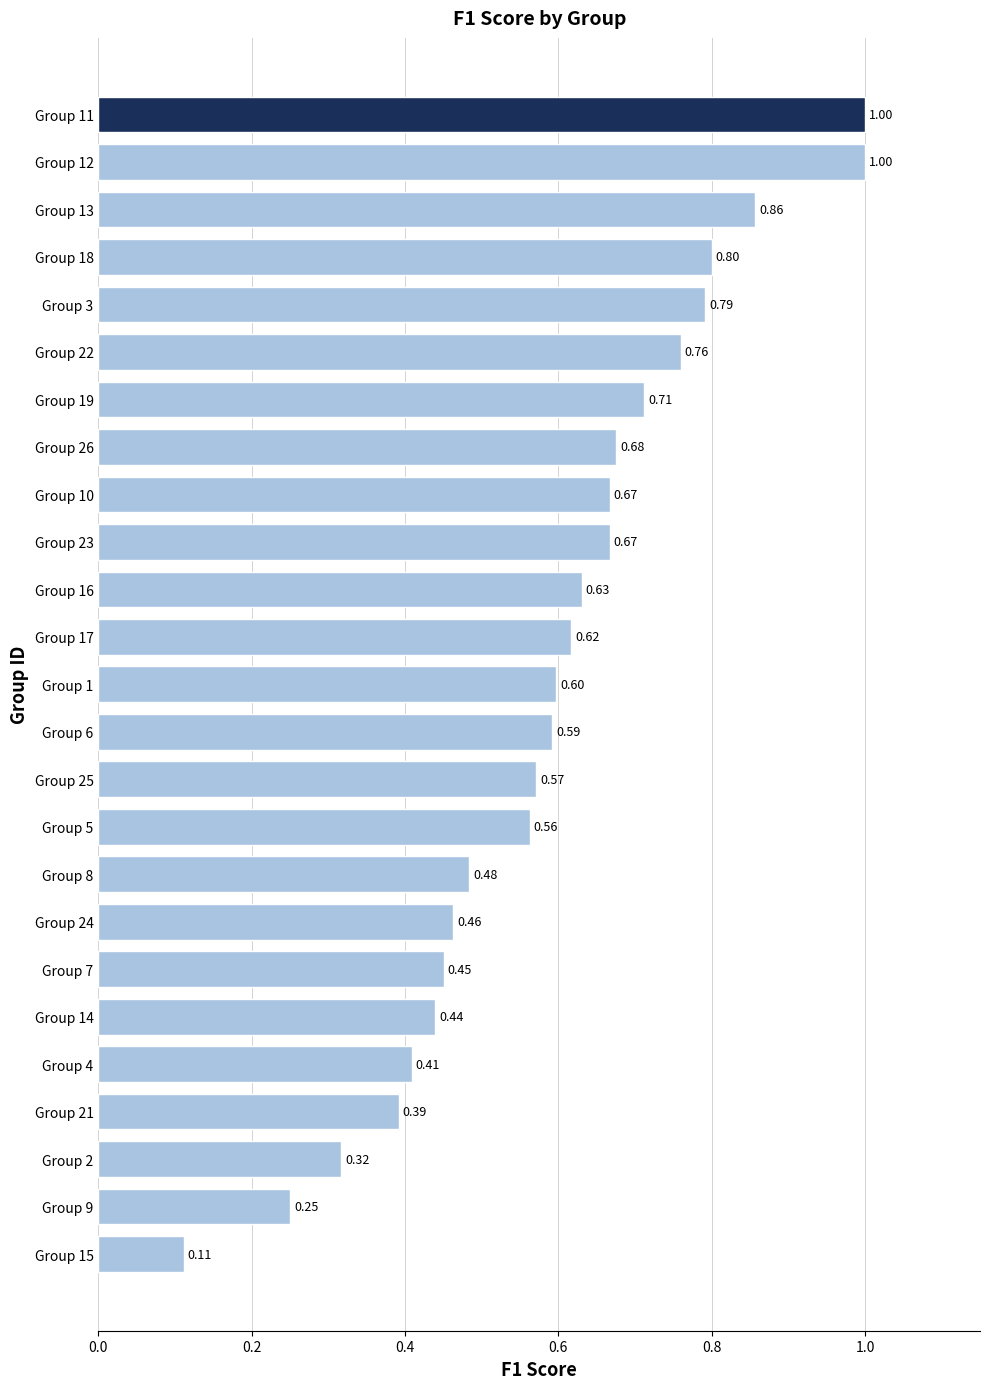

Which category has the lowest value across all series?

Group 15